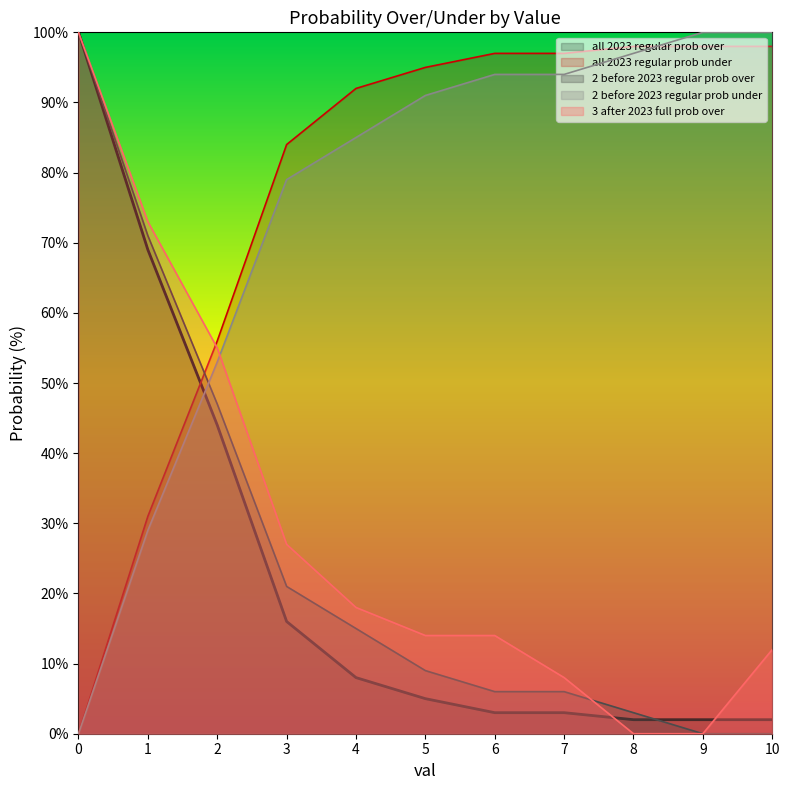

Where do 2 before 2023 regular prob under and all 2023 regular prob under first cross each other?

8 and 9